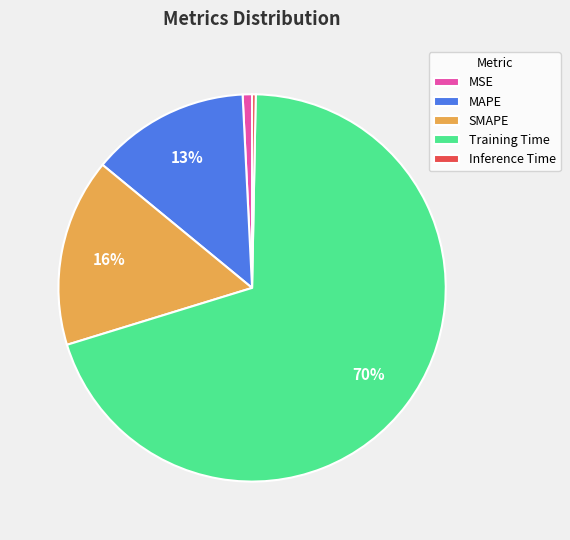

To the nearest percent, what portion does MAPE represent?

13%